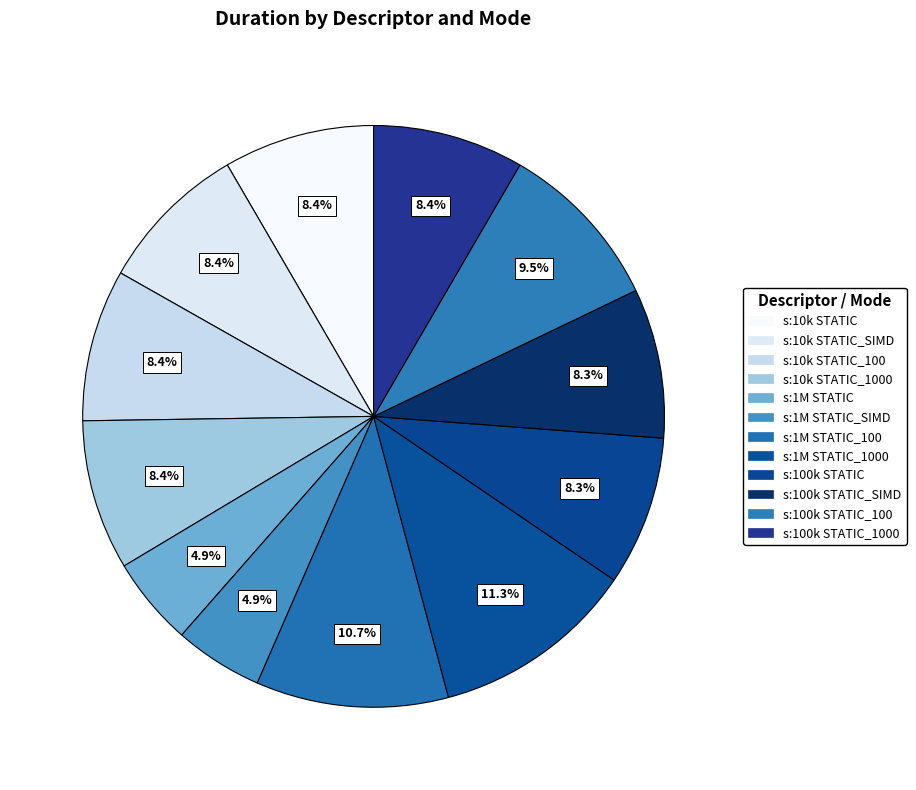

How many slices are in this pie chart?

12